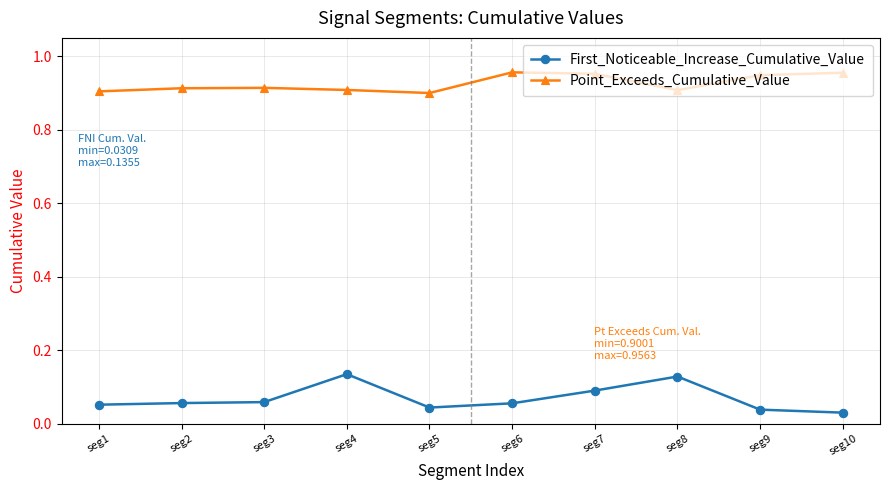

Count the Point_Exceeds_Cumulative_Value values in the range 0 to 1.

10